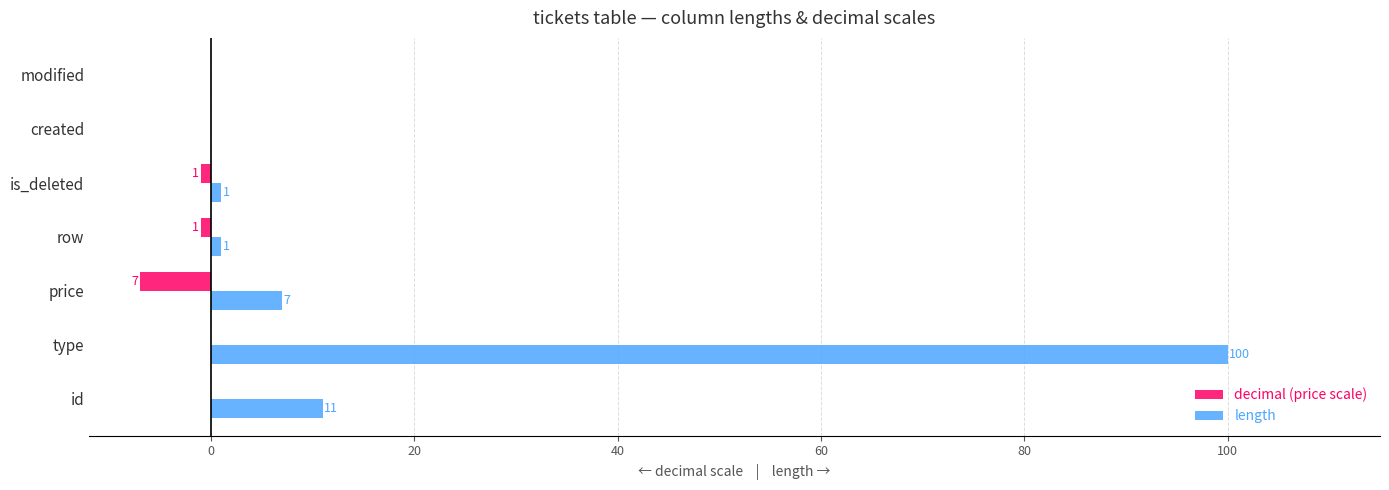

True or false: length has a value of 6 at id.

False